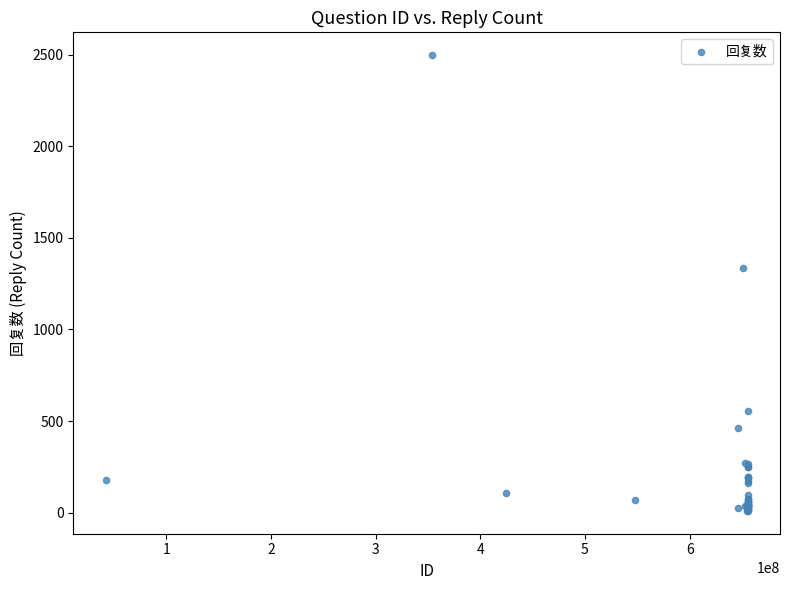

What Y value in the scatter plot is closest to 1253?

1338